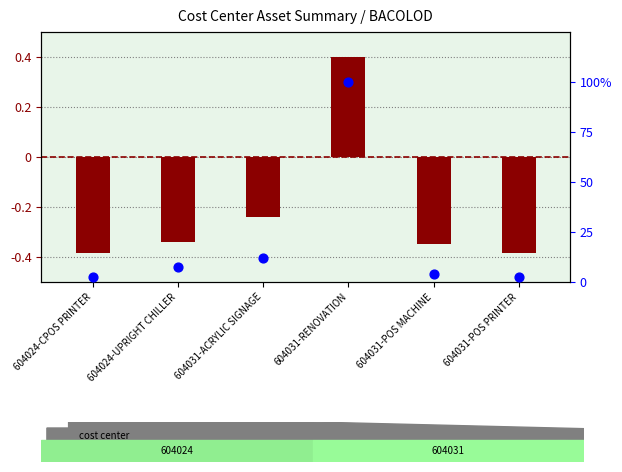

Which series reaches the maximum Y coordinate?

percentile rank within sample (Monthly Depr.)